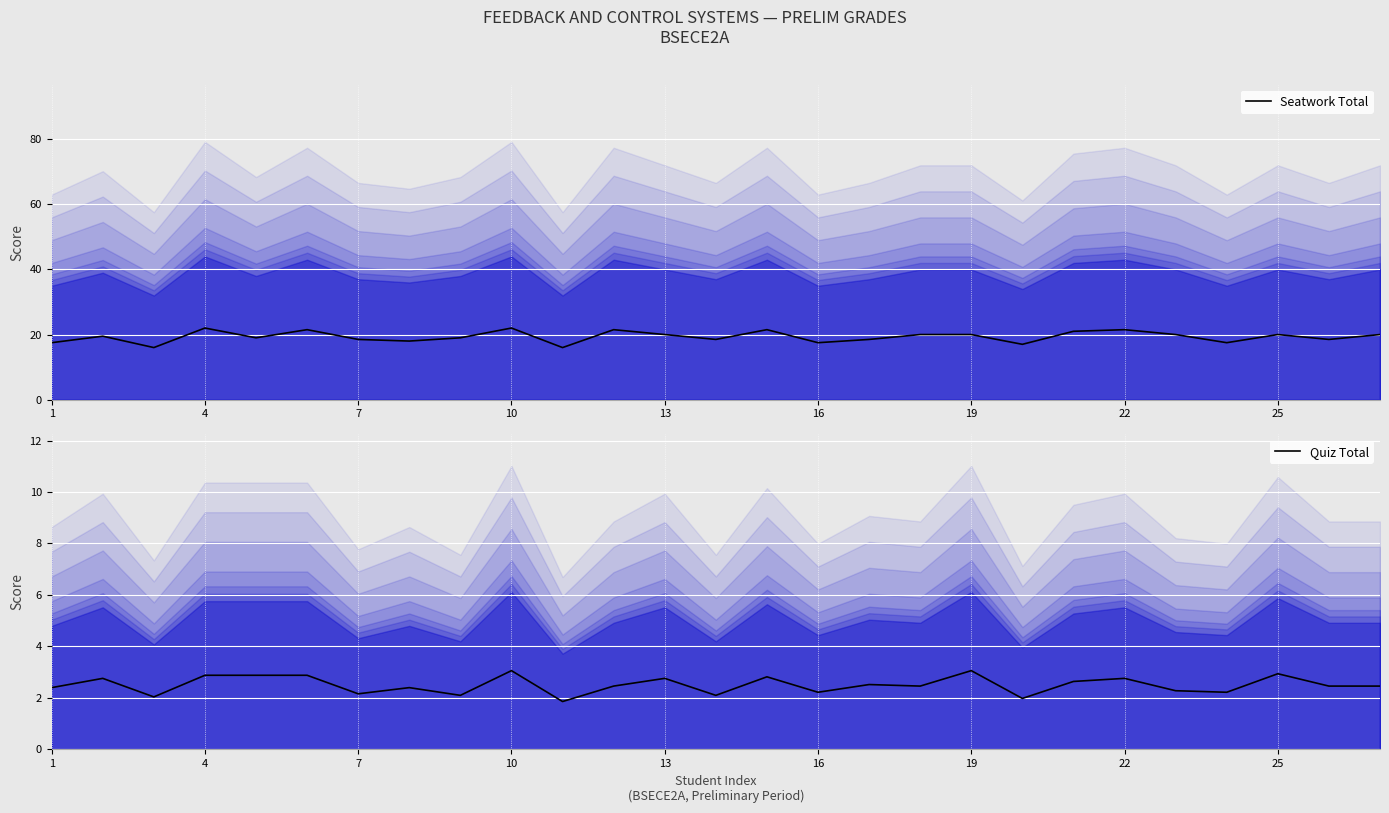

What is the highest value of the Seatwork Total series?

22.0